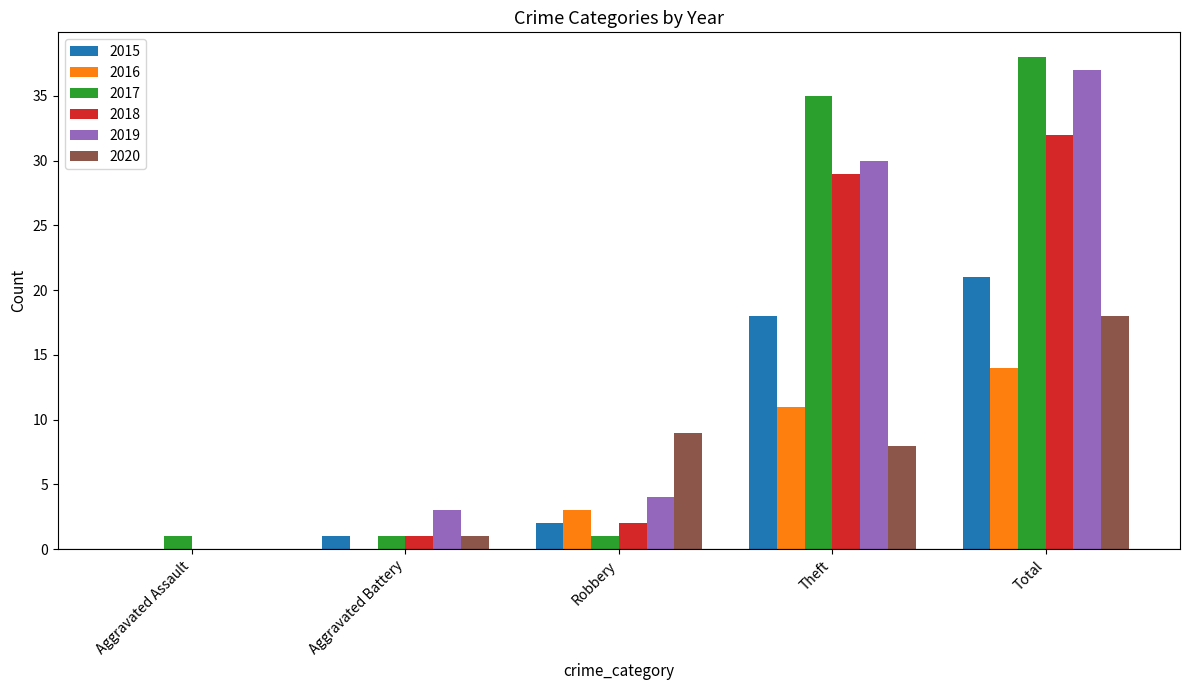

Which category has the highest value across all series?

Total